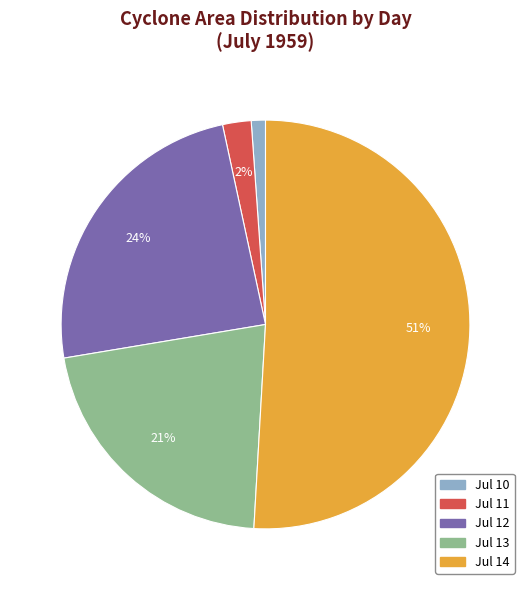

Does any single category account for the majority?

Yes